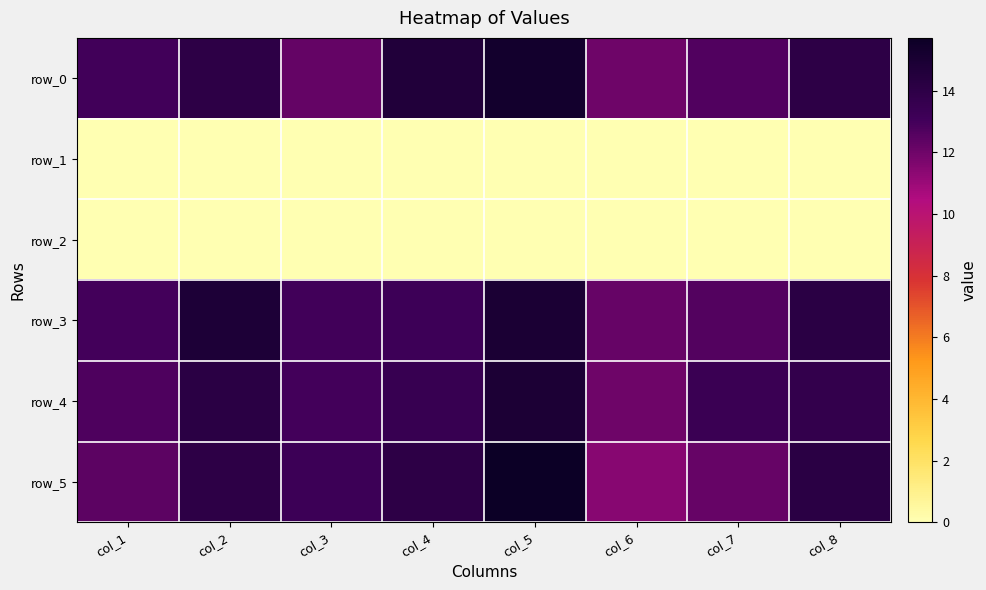

At how many categories does at least one series exceed 4?

8